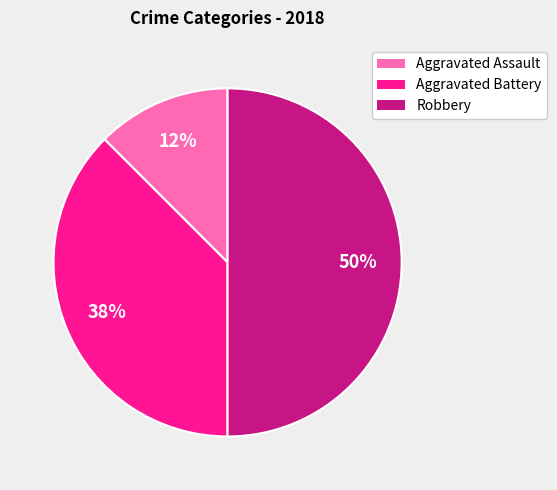

How many segments does this pie chart have?

3